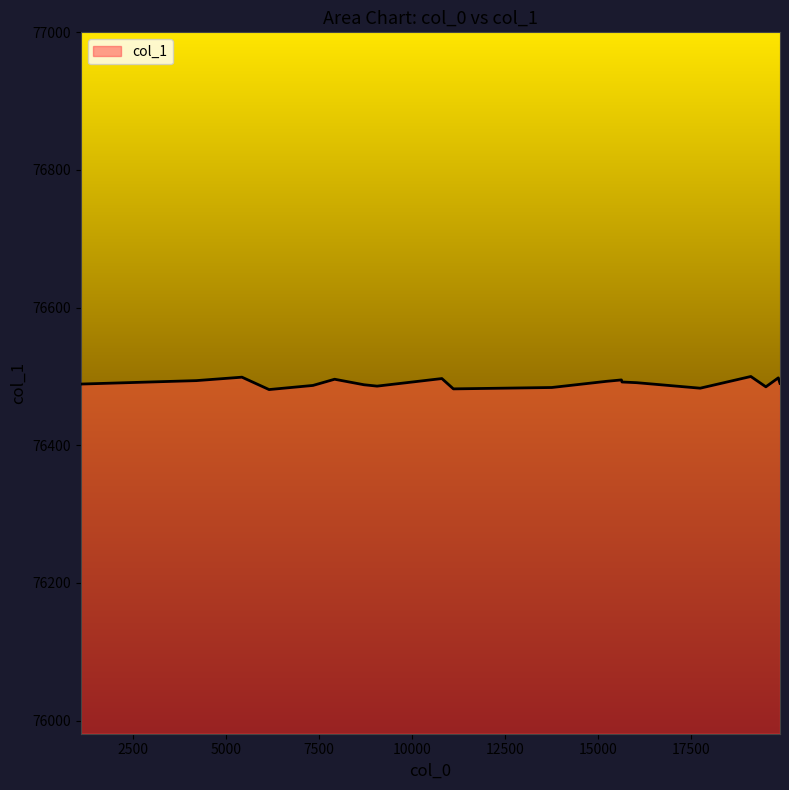

What is the maximum value shown in the chart?

76500